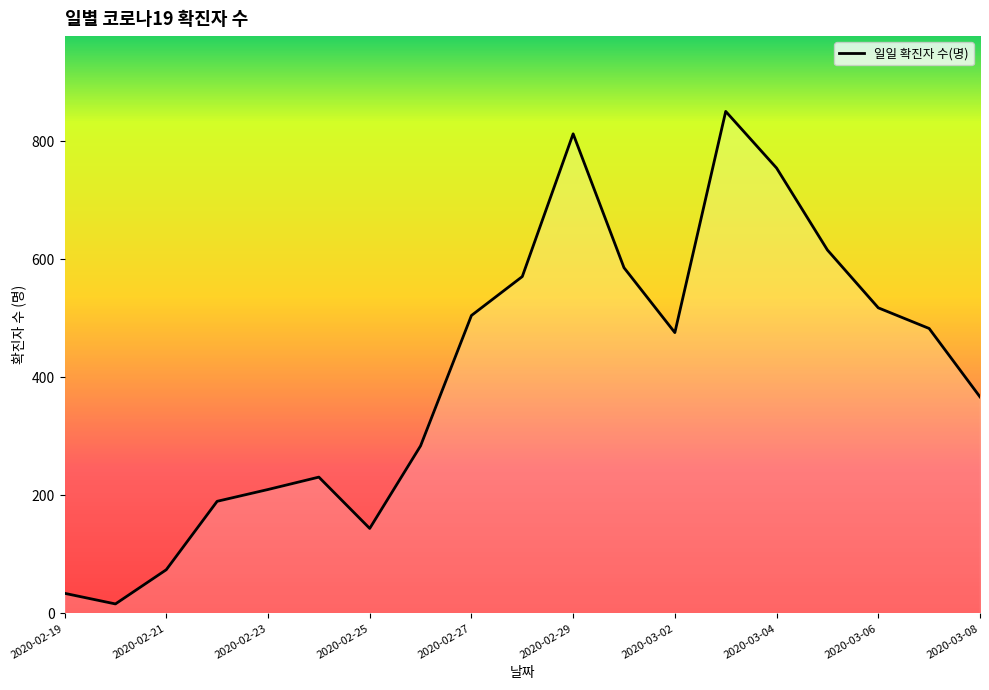

What is the difference between the maximum and minimum values?

835